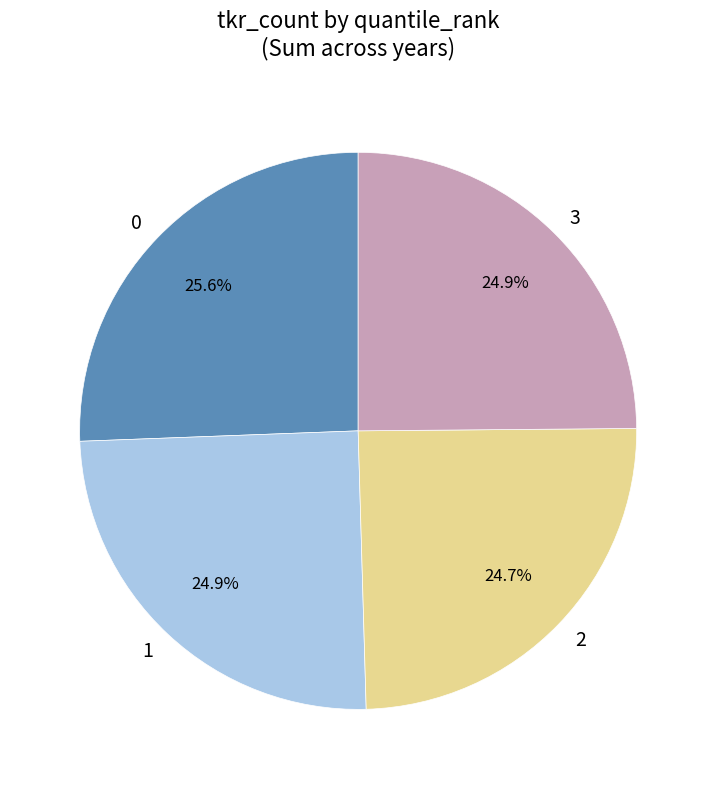

To the nearest percent, what is the average slice percentage?

25%